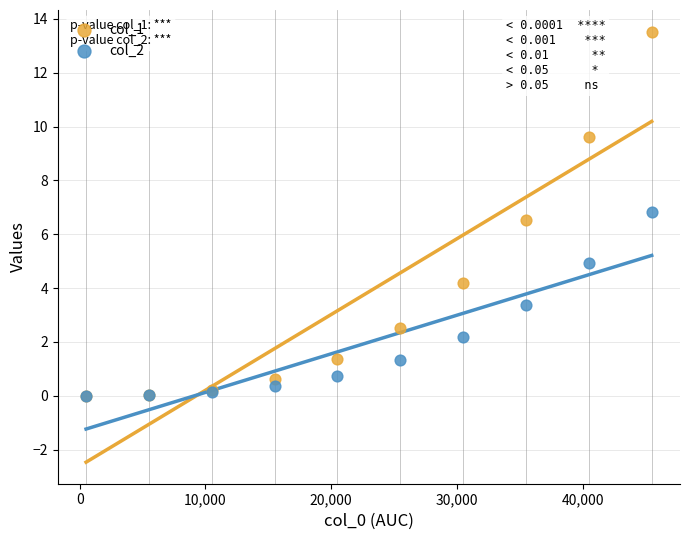

Across all series, what Y value is closest to 6?

6.5